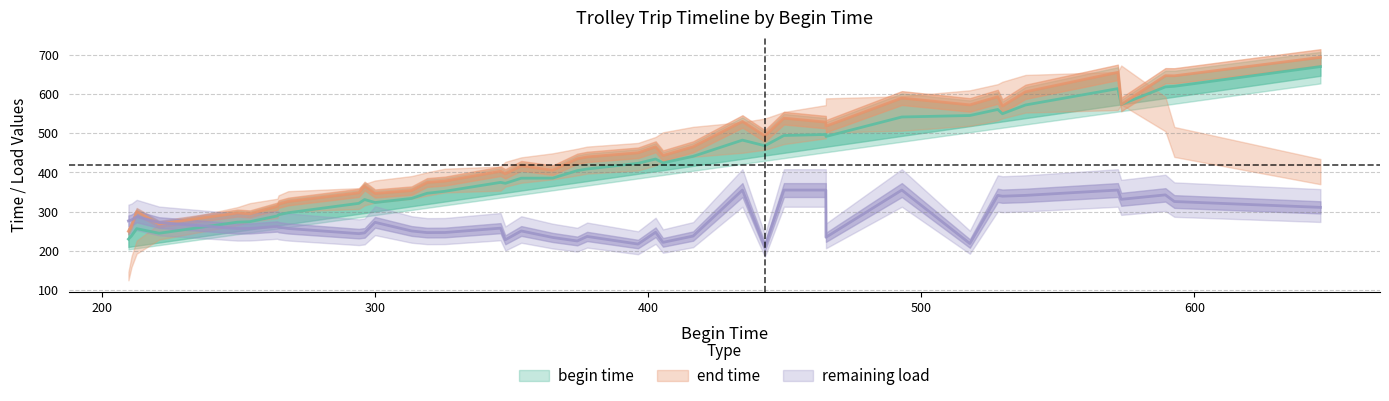

What is the label of the 16th point from the left?

345.9